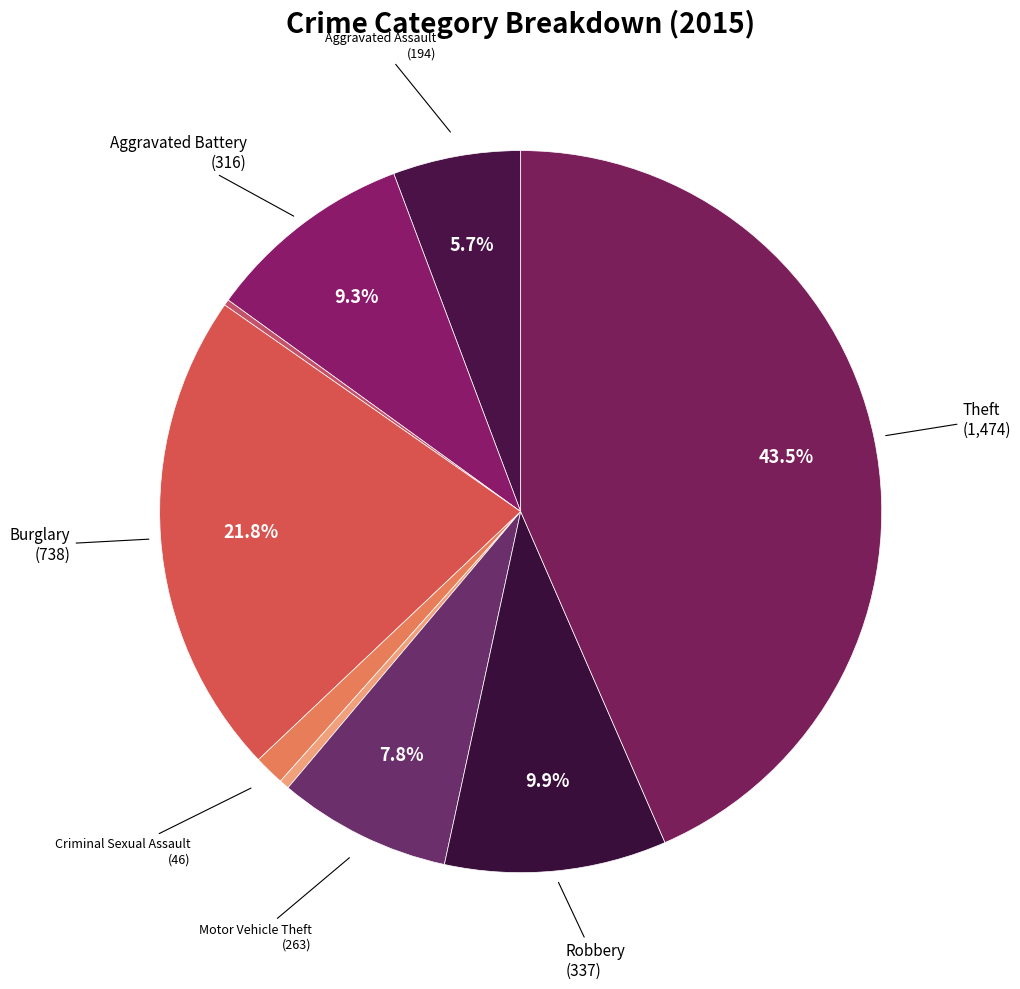

What is the smallest slice in the pie chart?

Arson